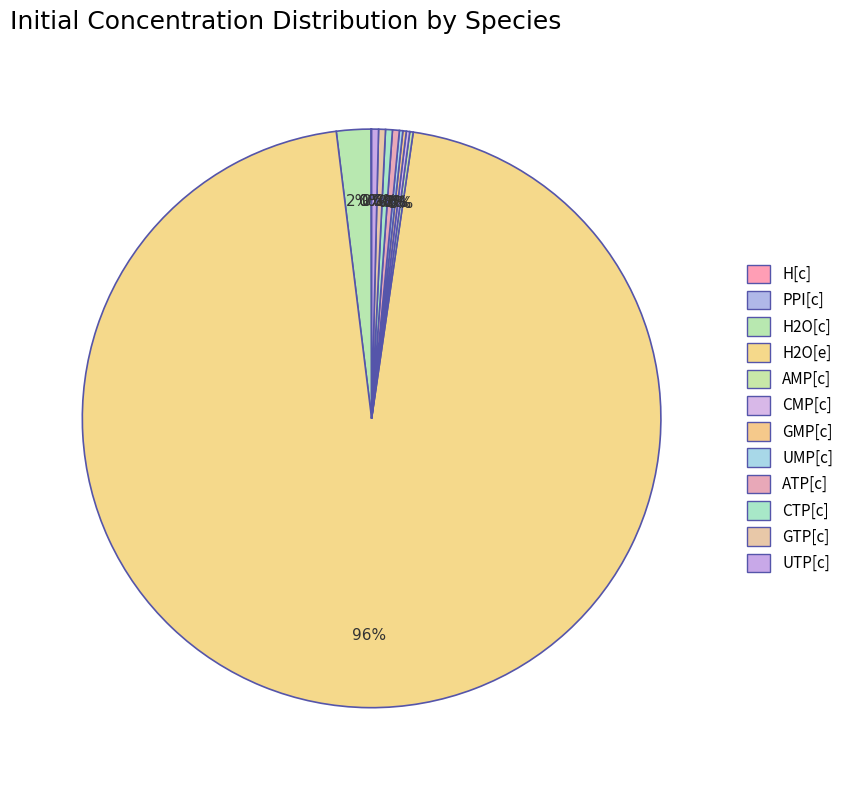

To the nearest percent, what is the combined percentage of AMP[c] and UTP[c]?

1%